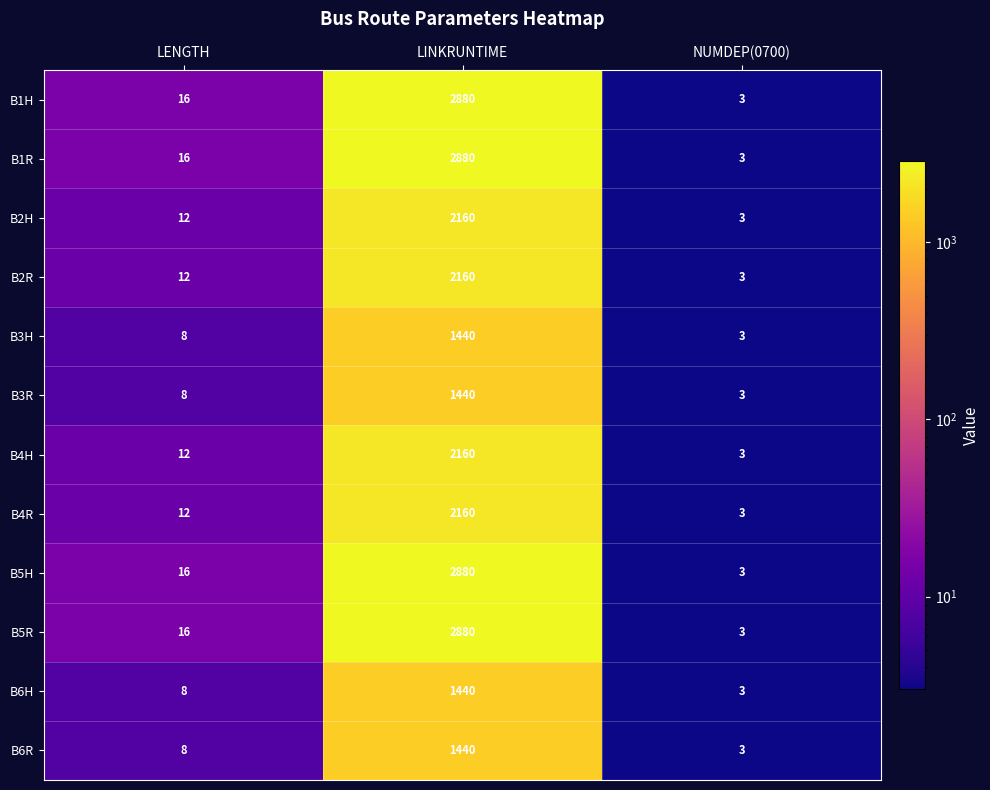

How many data points in B5H are less than 16?

1